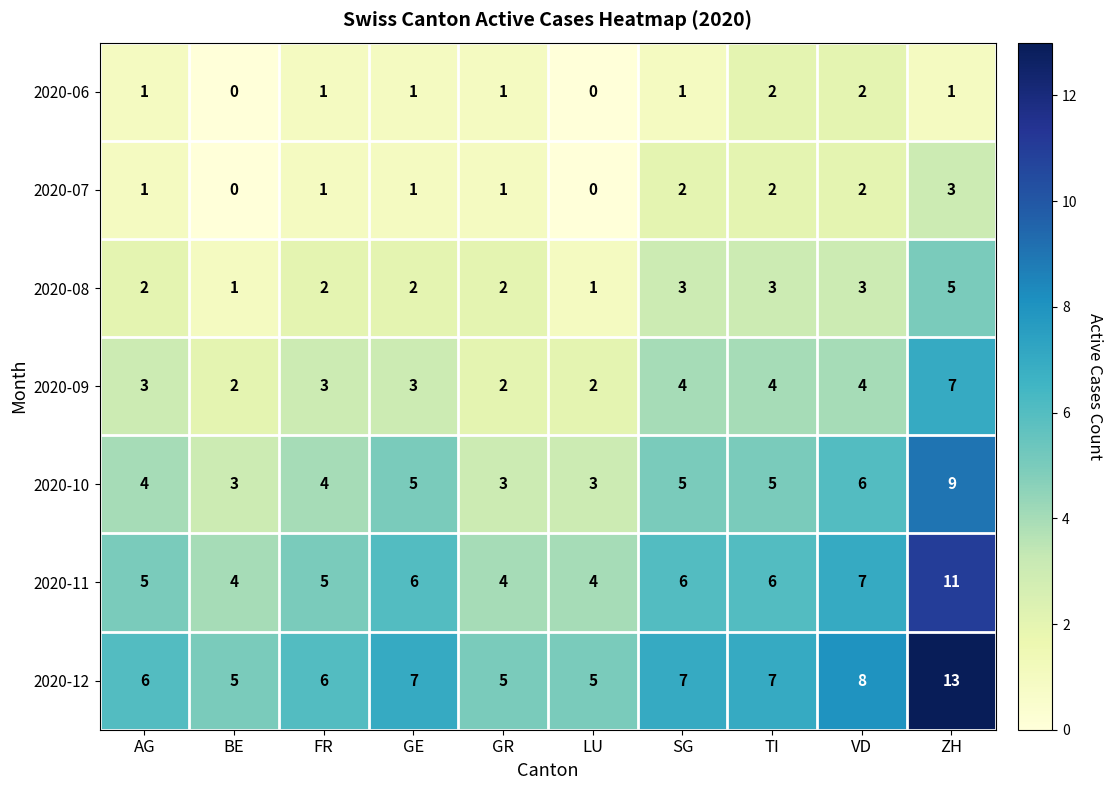

What is the average value of the 2020-09 series?

3